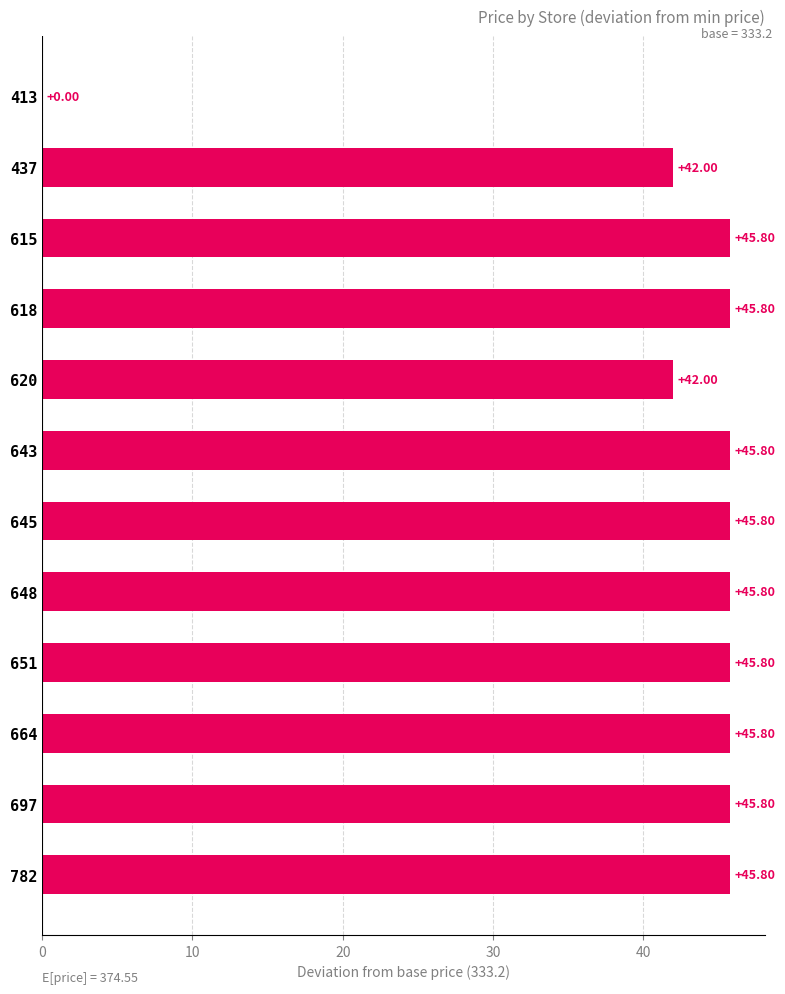

What is the sum of all values?

496.2